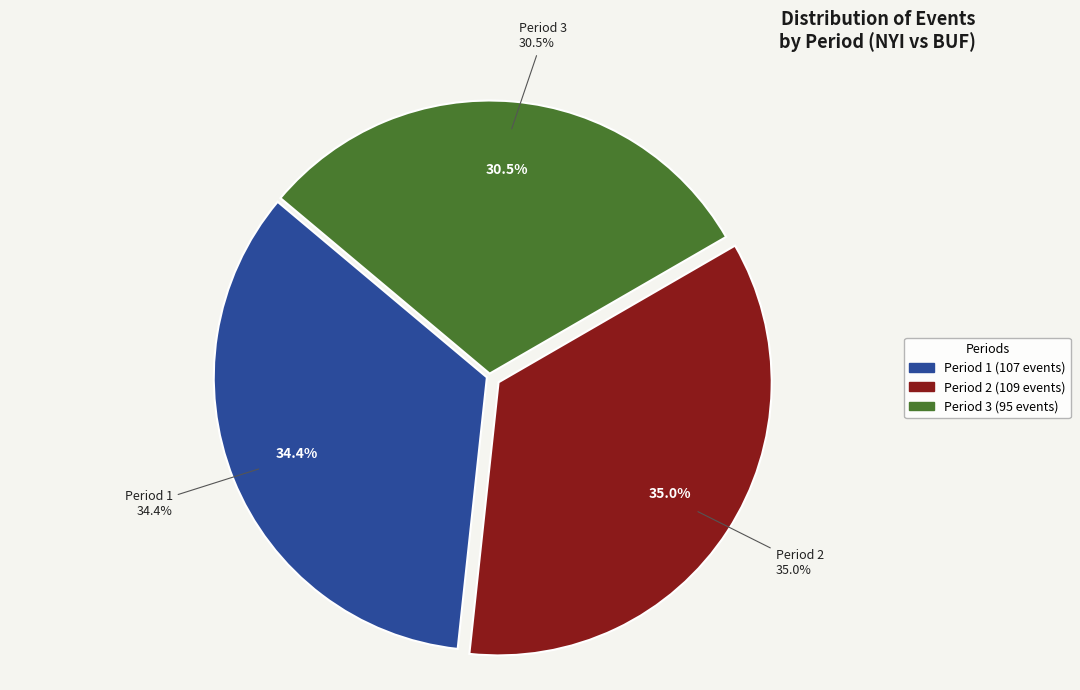

Does Period 3 represent more than half of the total?

No